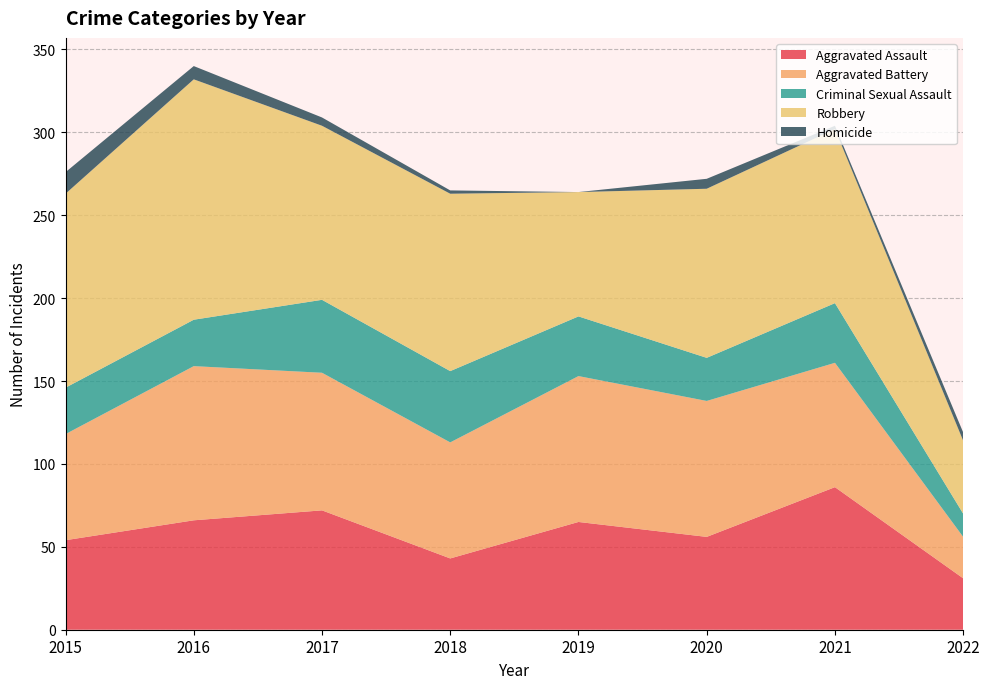

Reading left to right, list all the values displayed in this chart.

Aggravated Assault: 2015=54	2016=66	2017=72	2018=43	2019=65	2020=56	2021=86	2022=31
Aggravated Battery: 2015=64	2016=93	2017=83	2018=70	2019=88	2020=82	2021=75	2022=25
Criminal Sexual Assault: 2015=28	2016=28	2017=44	2018=43	2019=36	2020=26	2021=36	2022=14
Robbery: 2015=117	2016=145	2017=105	2018=107	2019=75	2020=102	2021=105	2022=44
Homicide: 2015=13	2016=8	2017=5	2018=2	2019=0	2020=6	2021=2	2022=5